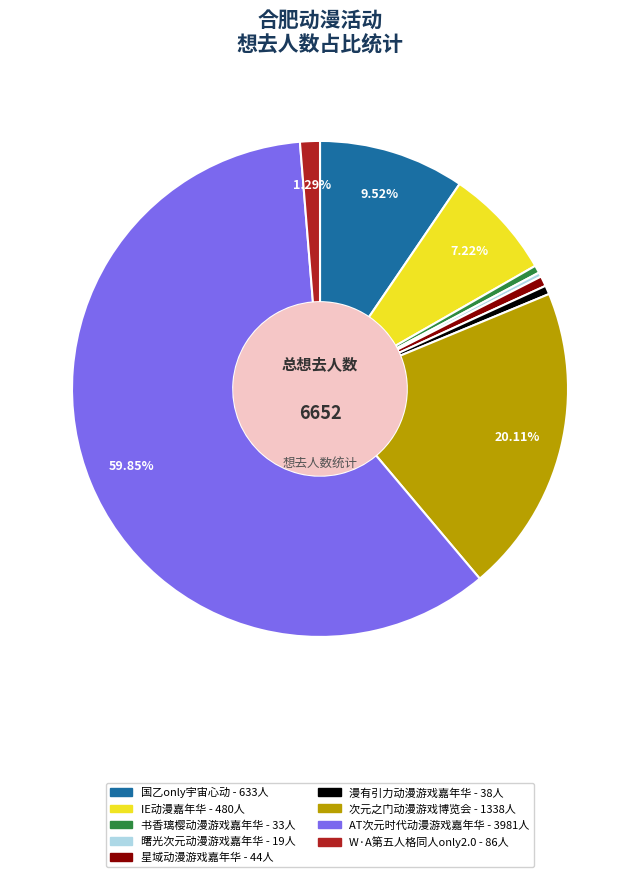

How many slices are in this pie chart?

9